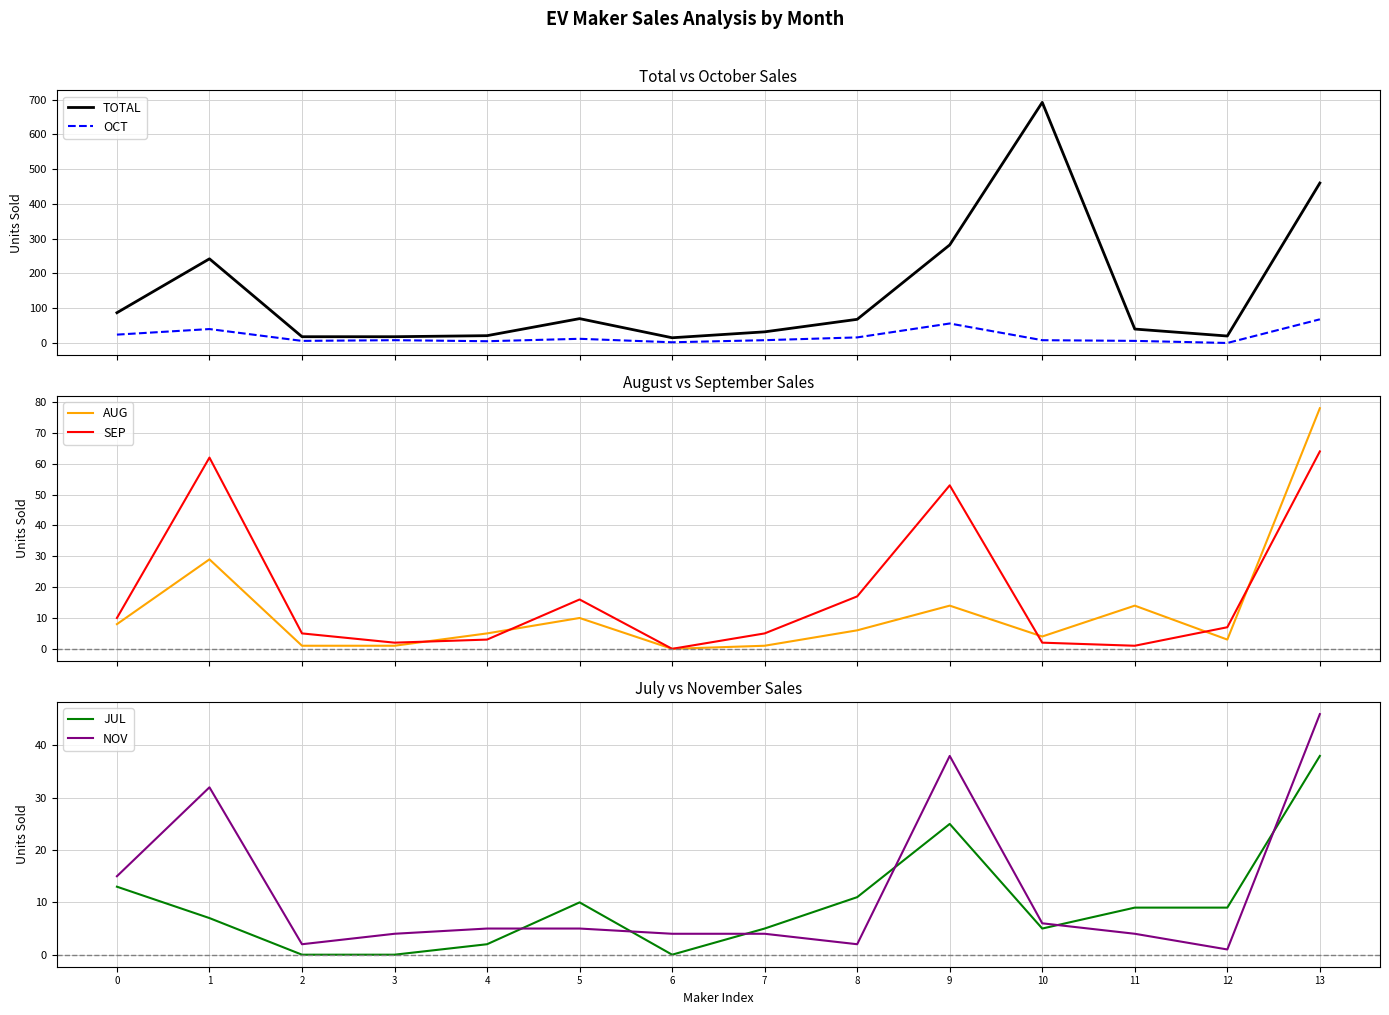

What are all the series names shown in the legend?

TOTAL, OCT, AUG, SEP, JUL, NOV